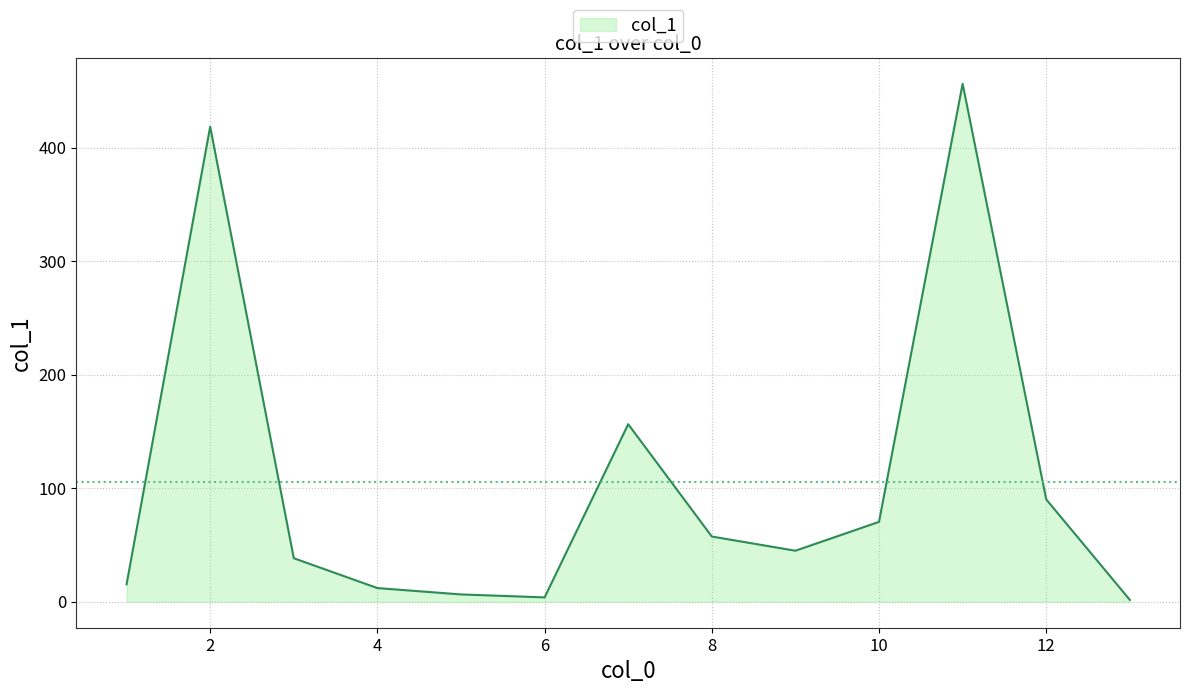

What is the difference between the maximum and minimum values?

454.5